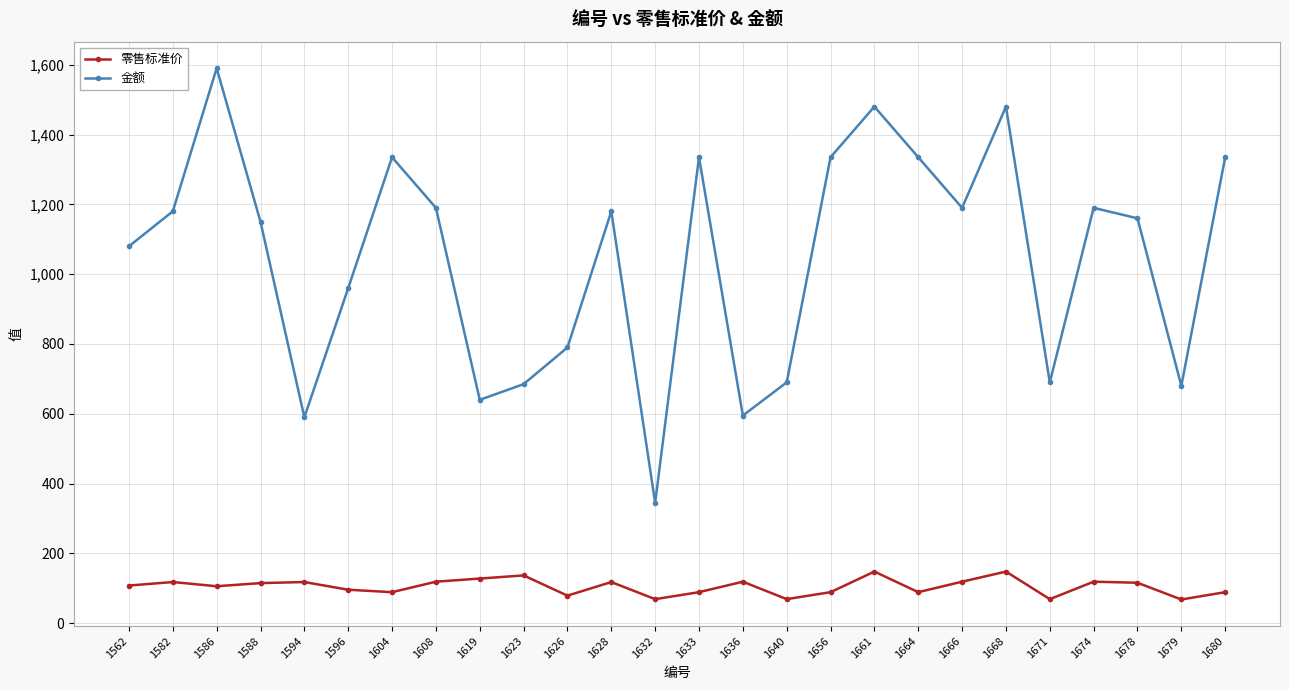

Which series has the largest range (max minus min)?

金额